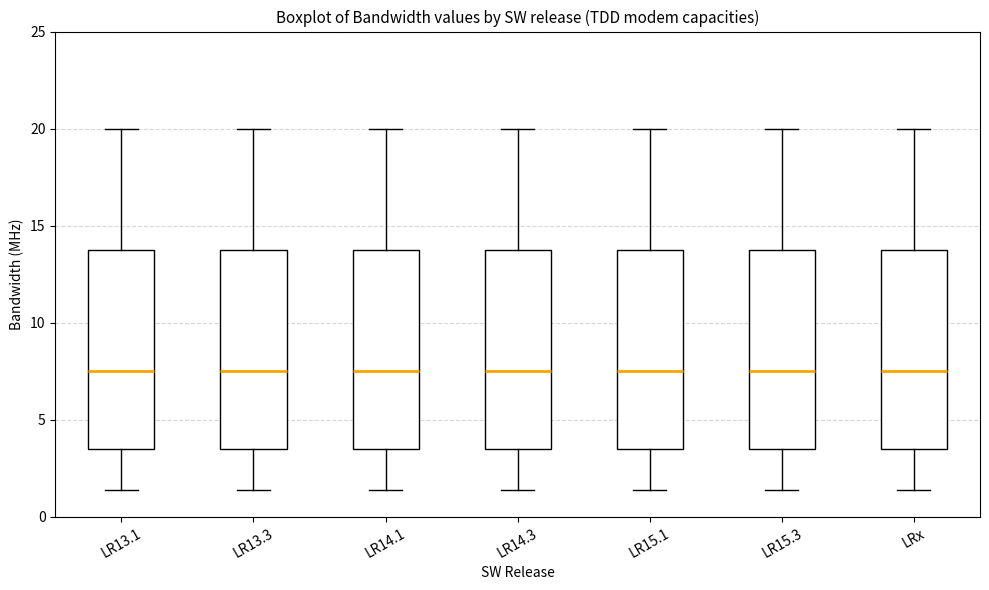

Reading left to right, read every box against the y-axis: the position of its median line, the range the box covers, and the ends of its whiskers. The values are not printed on the chart, so give them approximately, as read against the axis.

LR13.1: median 7.5, box 3.5 to 14.0, whiskers 1.5 to 20.0
LR13.3: median 7.5, box 3.5 to 14.0, whiskers 1.5 to 20.0
LR14.1: median 7.5, box 3.5 to 14.0, whiskers 1.5 to 20.0
LR14.3: median 7.5, box 3.5 to 14.0, whiskers 1.5 to 20.0
LR15.1: median 7.5, box 3.5 to 14.0, whiskers 1.5 to 20.0
LR15.3: median 7.5, box 3.5 to 14.0, whiskers 1.5 to 20.0
LRx: median 7.5, box 3.5 to 14.0, whiskers 1.5 to 20.0